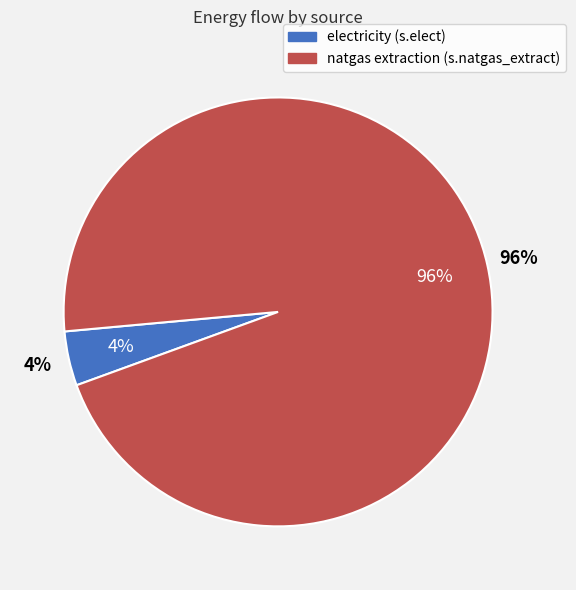

Rank the categories by value from lowest to highest.

electricity (s.elect), natgas extraction (s.natgas_extract)